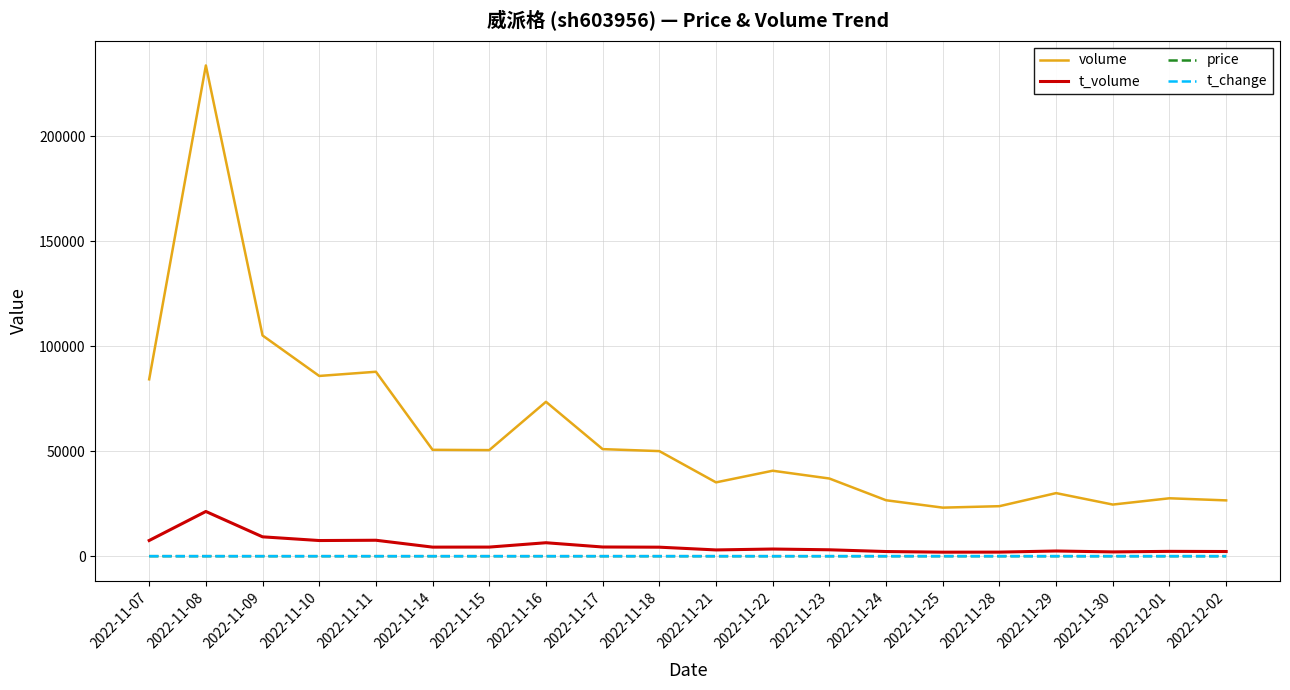

The price series shows 8.8 at 2022-11-09. True or false?

True